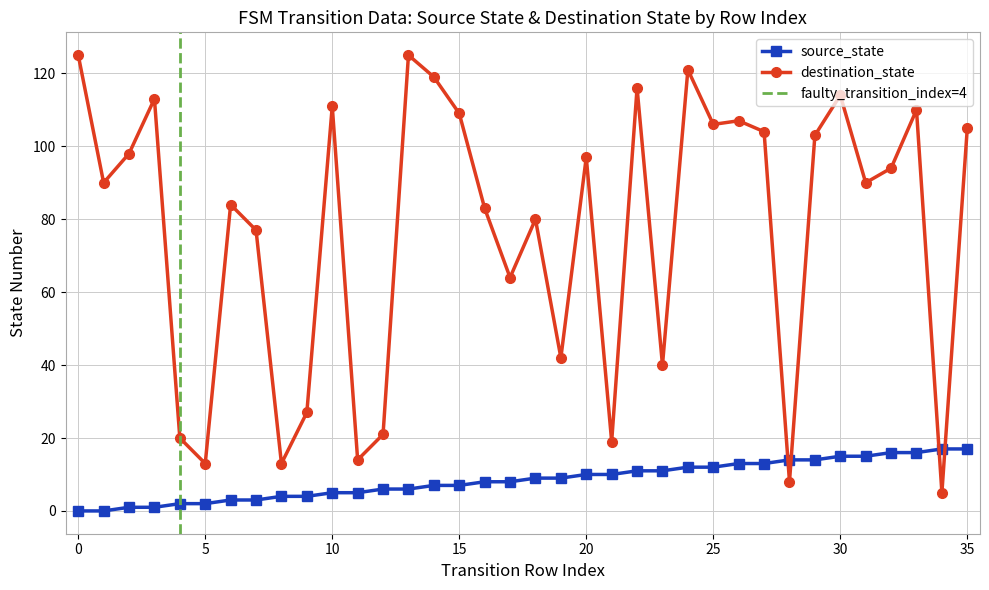

The destination_state series shows 116 at 22. True or false?

True